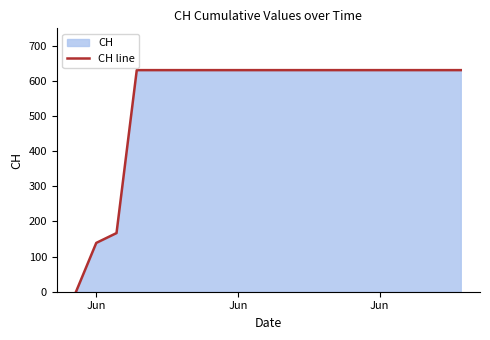

How many lines are shown in the chart?

1